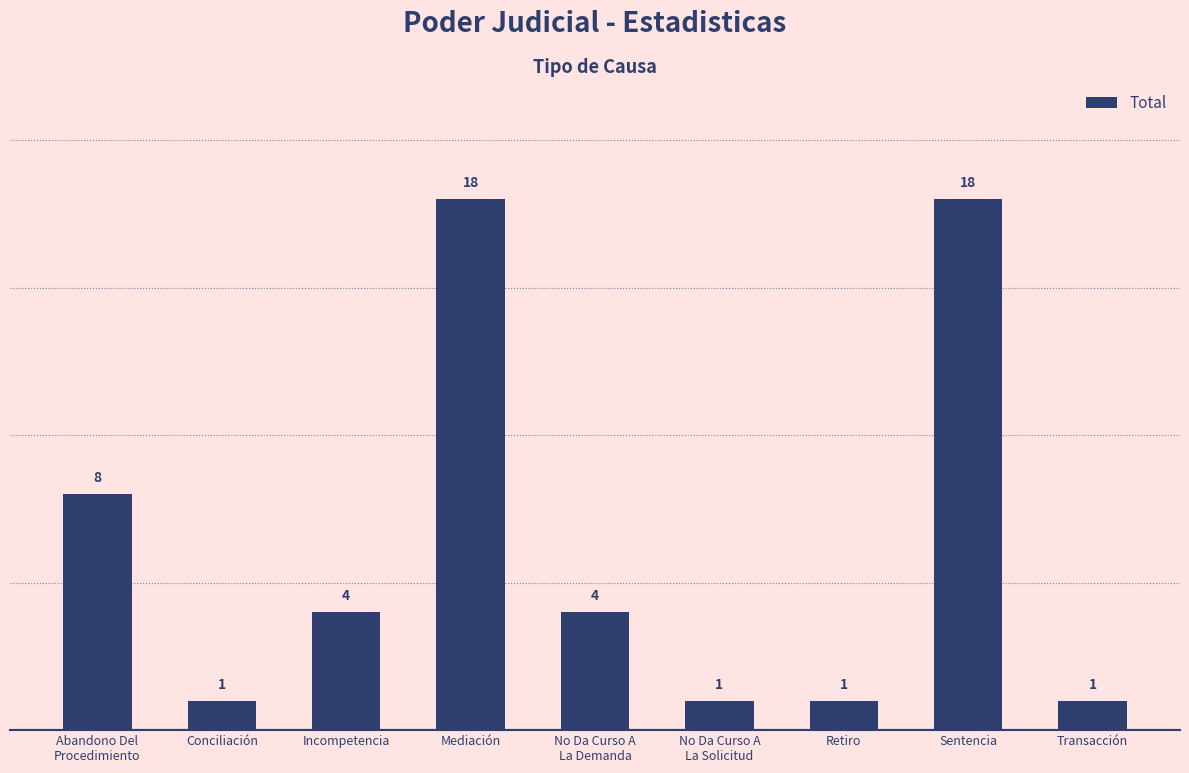

What is the greatest value displayed?

18